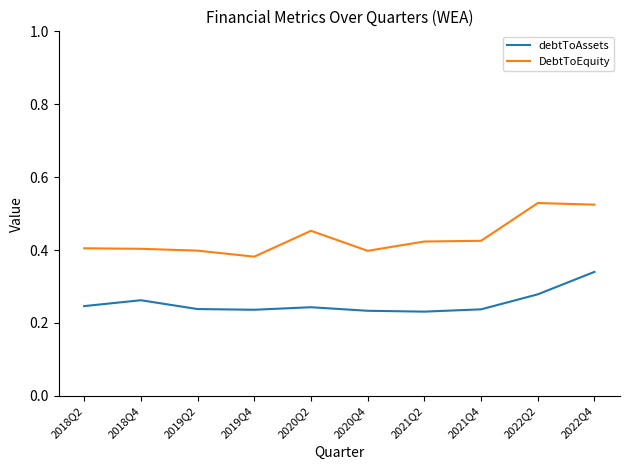

Which series changed the most between 2021Q2 and 2022Q4?

debtToAssets